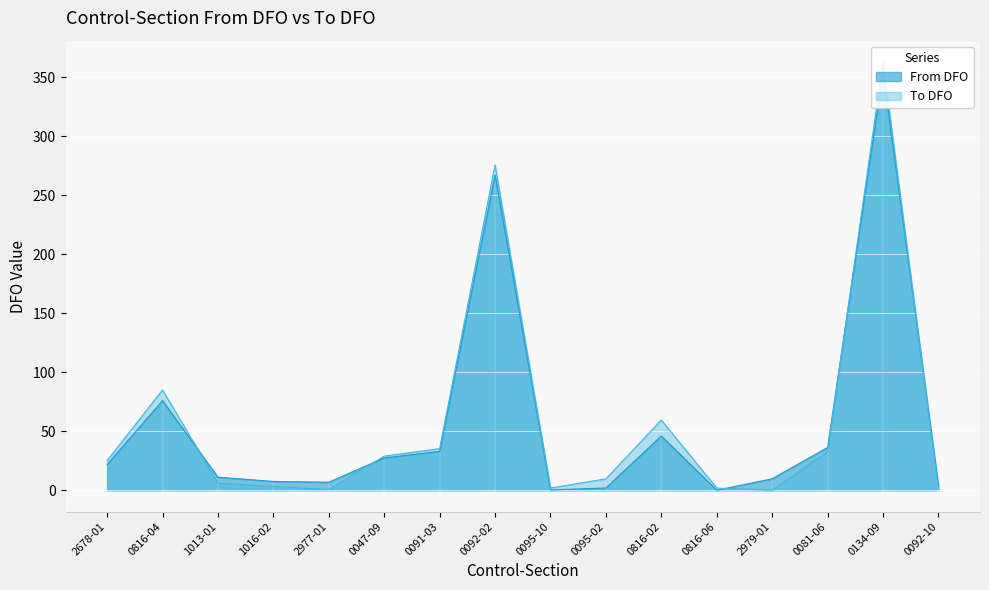

Reading right to left, extract all data points from this chart.

From DFO: 3.7	354.6	36.3	9.7	0.0	46.0	1.9	0.3	267.2	33.0	27.4	6.8	7.5	11.1	75.9	21.9
To DFO: 1.1	362.8	32.7	0.0	1.8	59.5	9.7	1.9	275.6	35.3	28.9	0.6	3.2	6.0	85.0	25.2